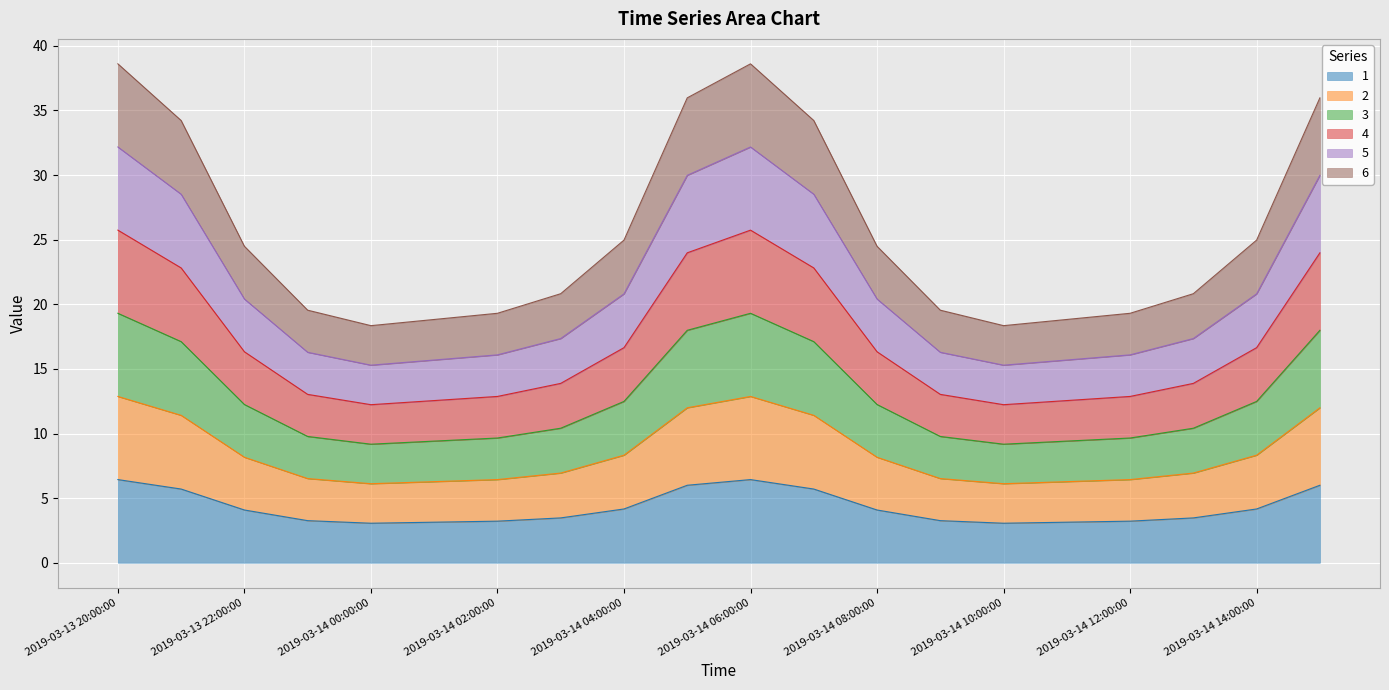

What is the minimum value shown in the chart?

3.1